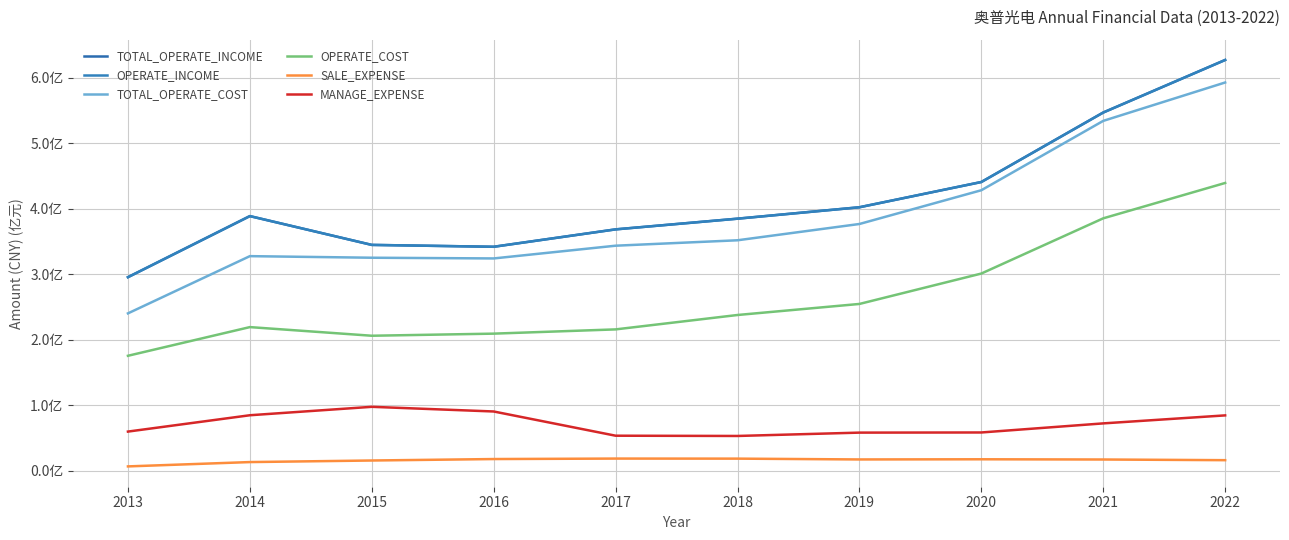

Is this an area chart (filled region under the line)?

No